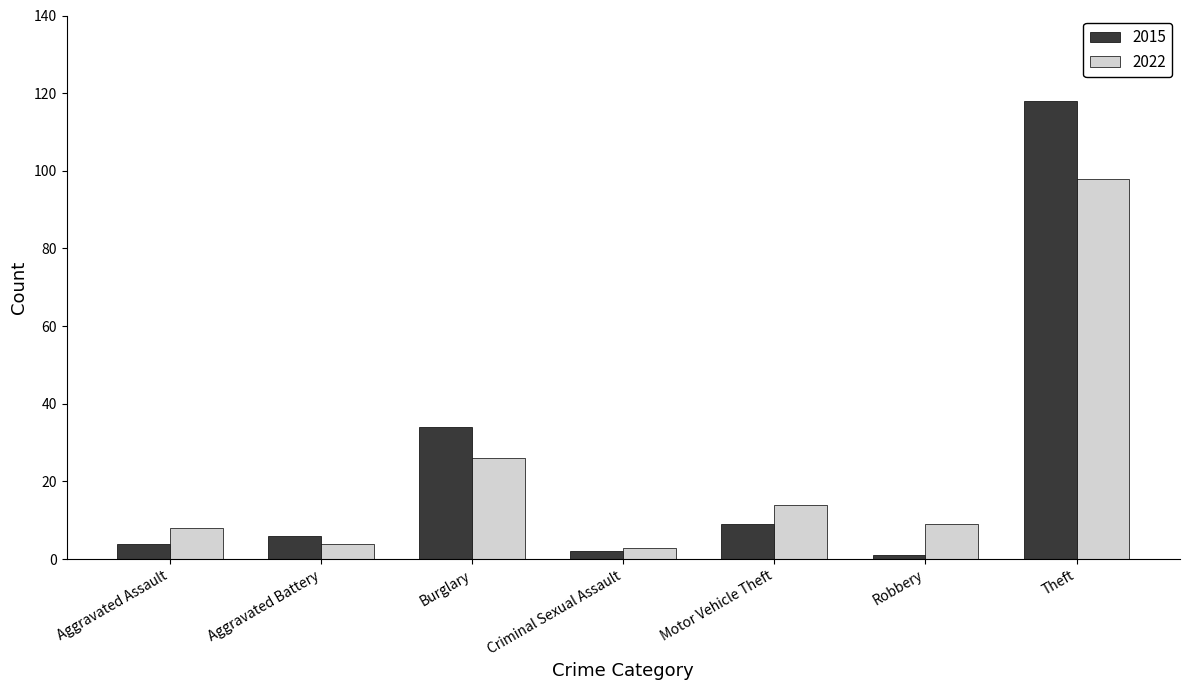

The value of 2022 at Aggravated Assault is 8. True or false?

True